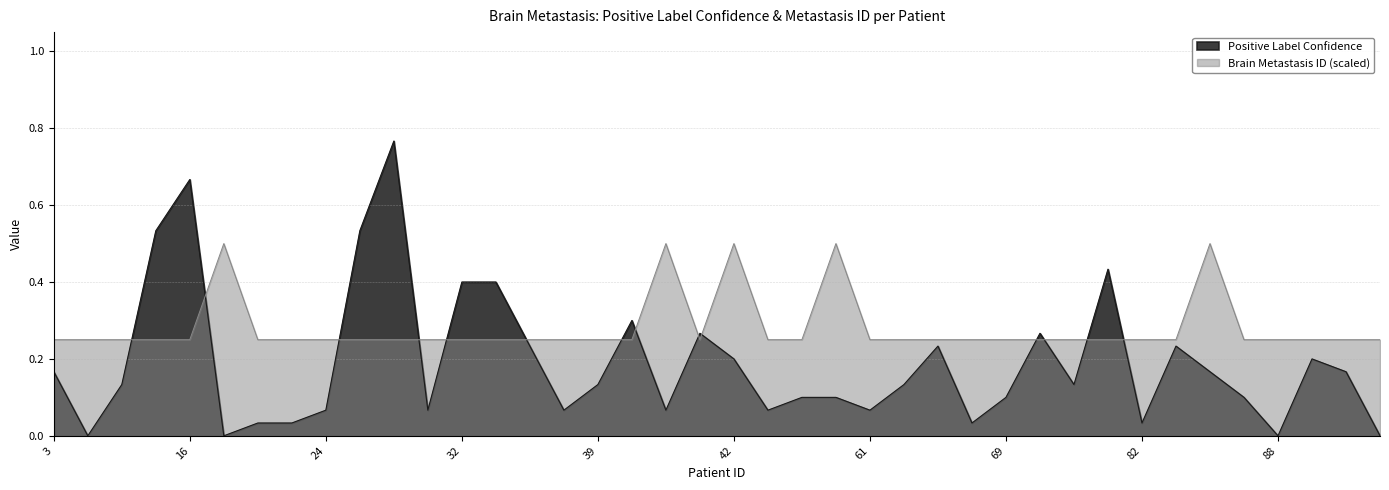

Is it true that Positive Label Confidence equals 0.1 at 53?

False